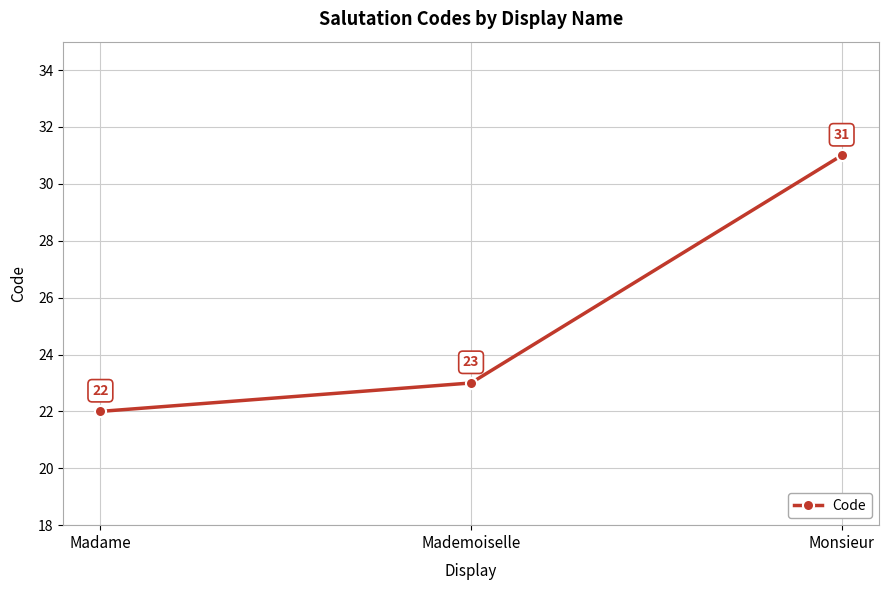

What is the difference between the values at Madame and Mademoiselle?

1